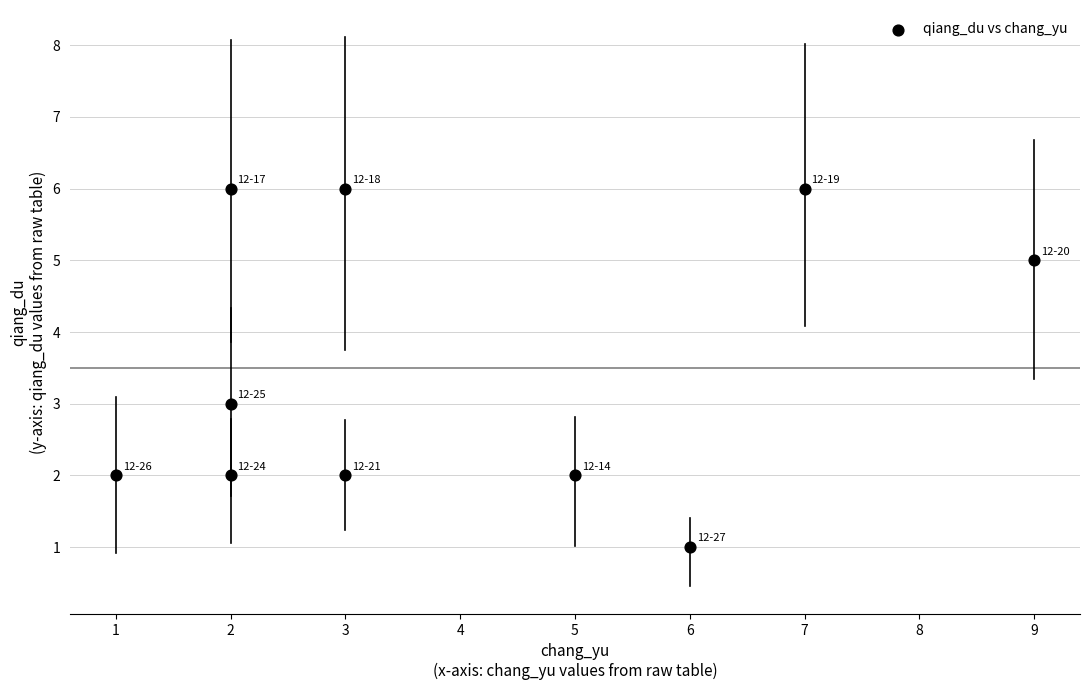

What is the average Y value?

4